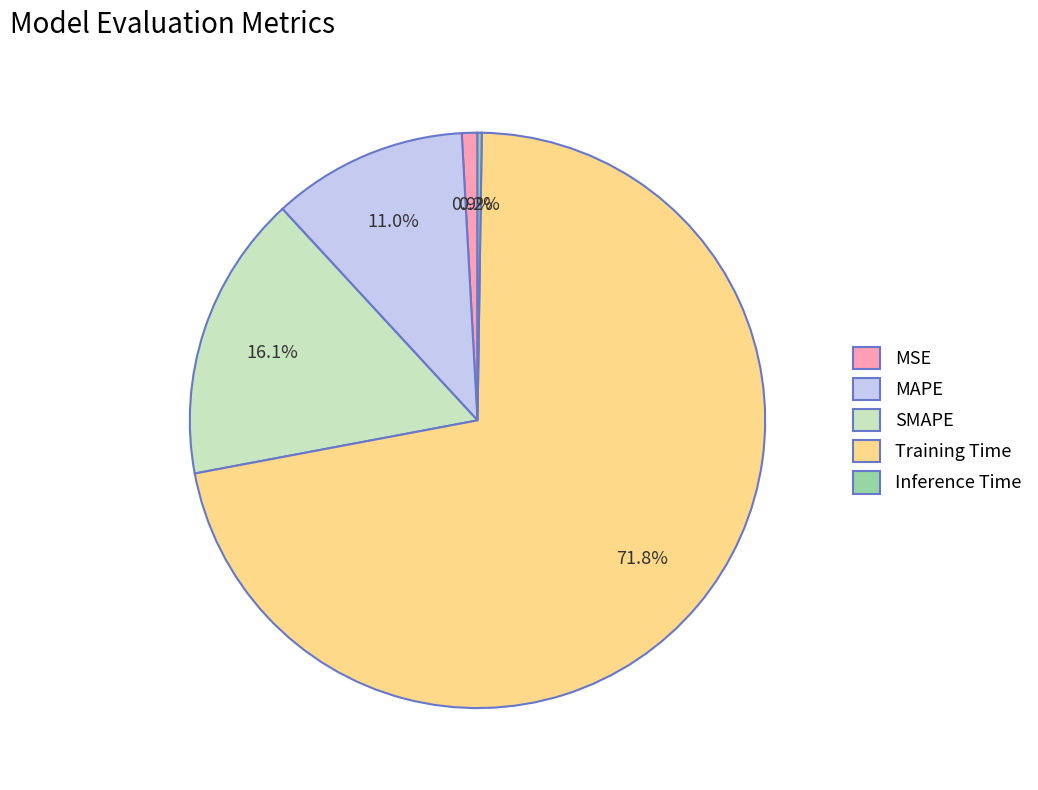

To the nearest percent, what is the difference between the largest and smallest slice percentages?

72%